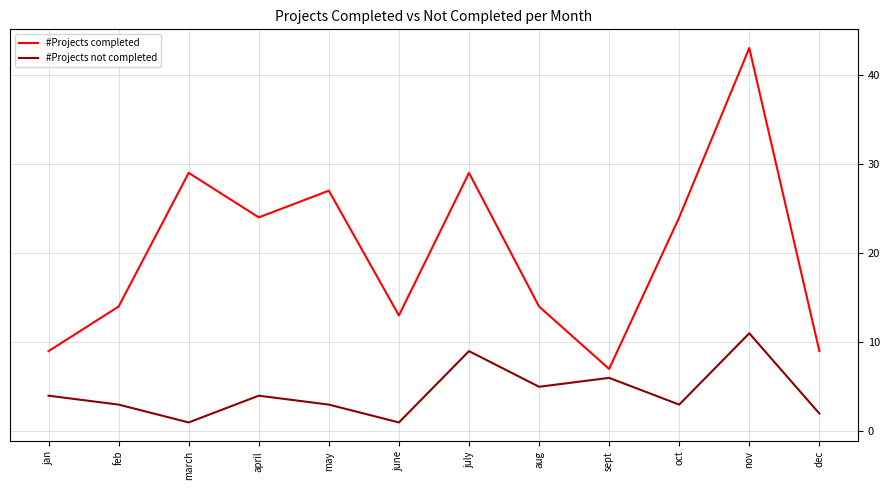

What is the difference between the maximum and minimum values in the #Projects completed series?

36